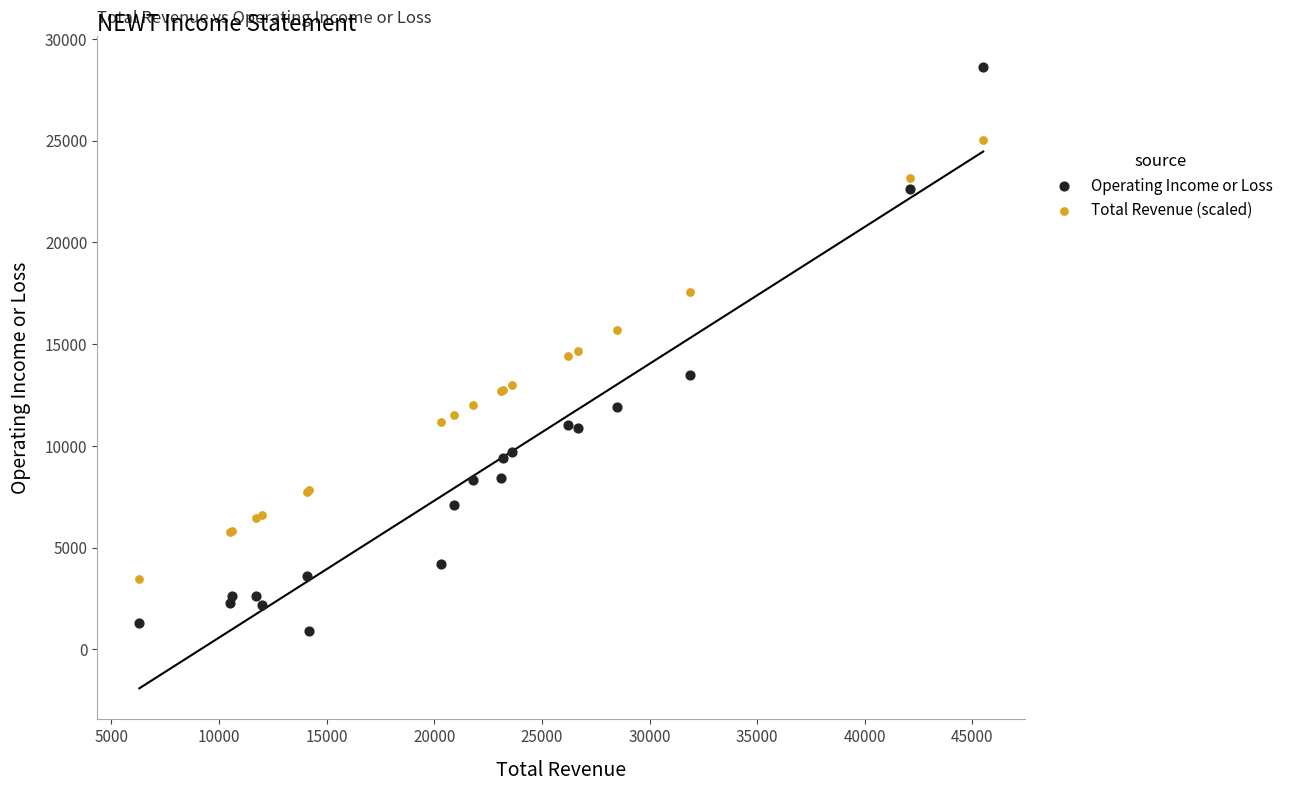

Which series reaches the maximum Y coordinate?

Operating Income or Loss